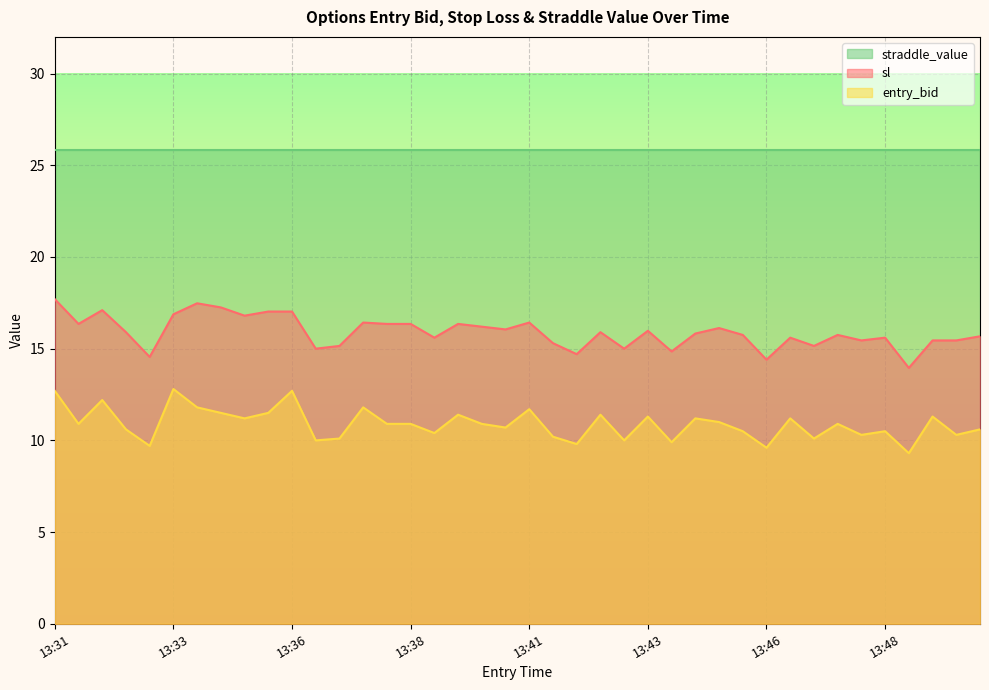

What is the difference between the sl values at 13:44 and 13:32?

1.3